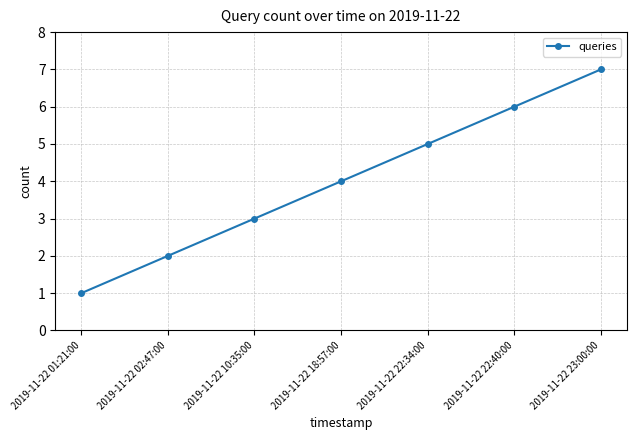

The chart shows a value of 3 at 2019-11-22 02:47:00. True or false?

False